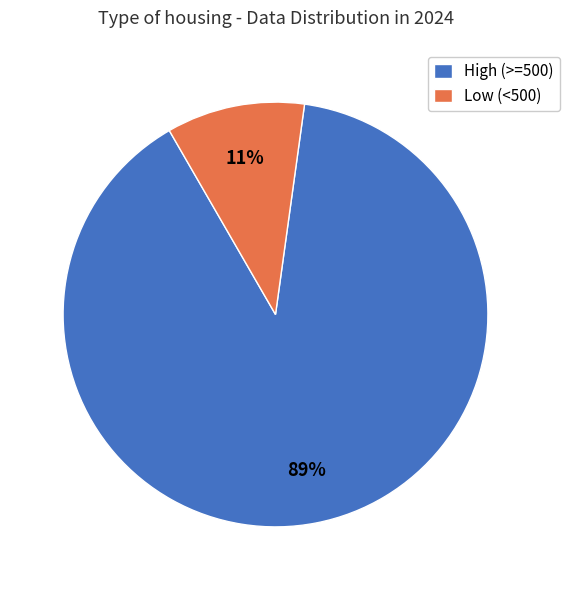

True or false: High (>=500) accounts for 89% of the total.

True